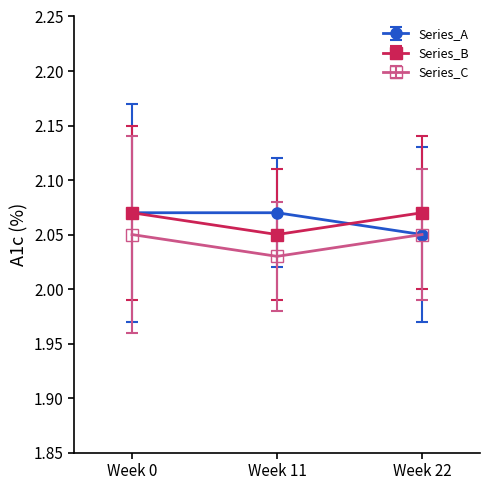

Is it true that Series_B equals 2.8 at Week 22?

False